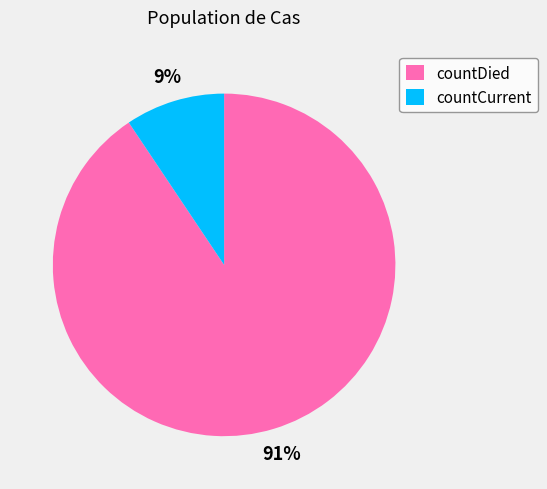

To the nearest percent, what is the combined percentage of countCurrent and countDied?

100%